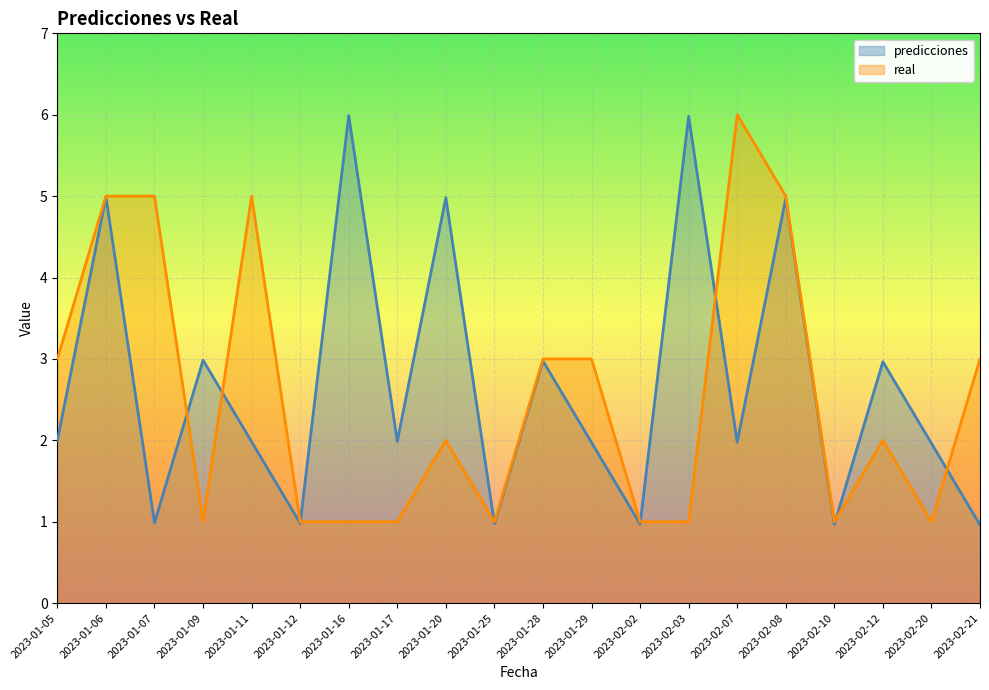

Which series ends up on top after the final intersection of real and predicciones?

real